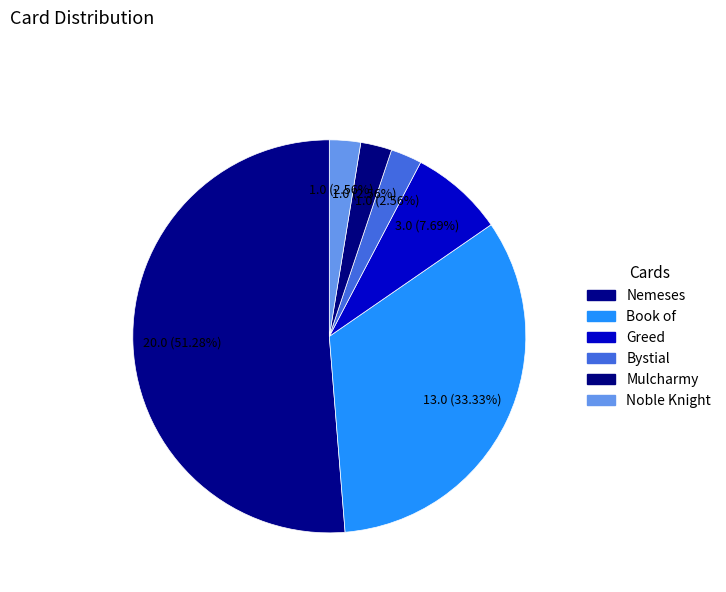

Rank the categories by value from highest to lowest.

Nemeses, Book of, Greed, Bystial, Mulcharmy, Noble Knight